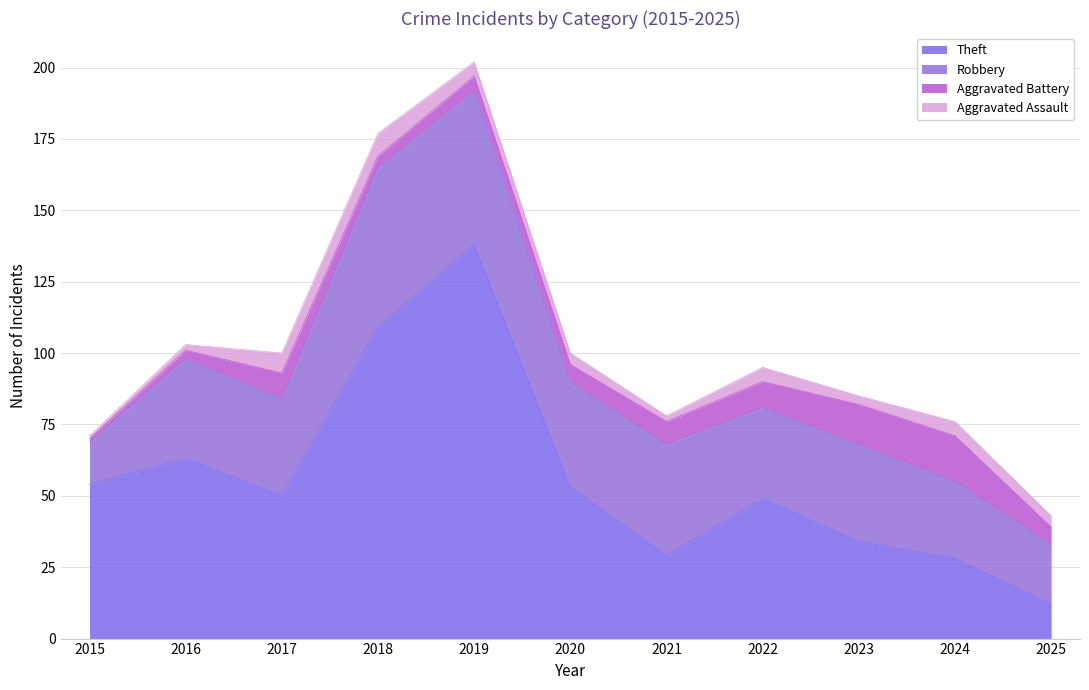

How many data points in Theft are less than 50?

5